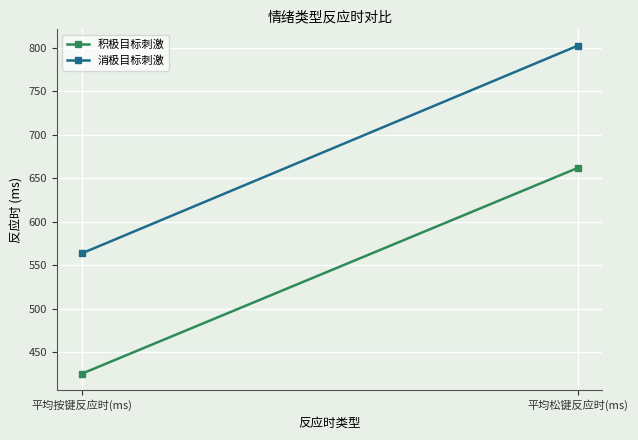

What is the minimum value for 积极目标刺激?

425.1